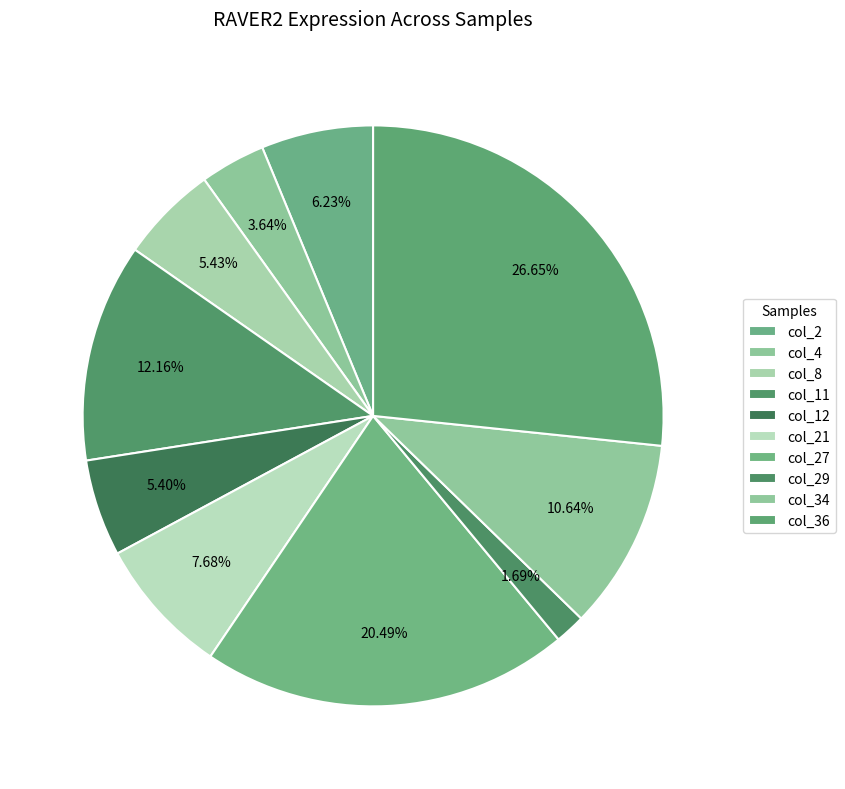

Does col_34 represent more than half of the total?

No